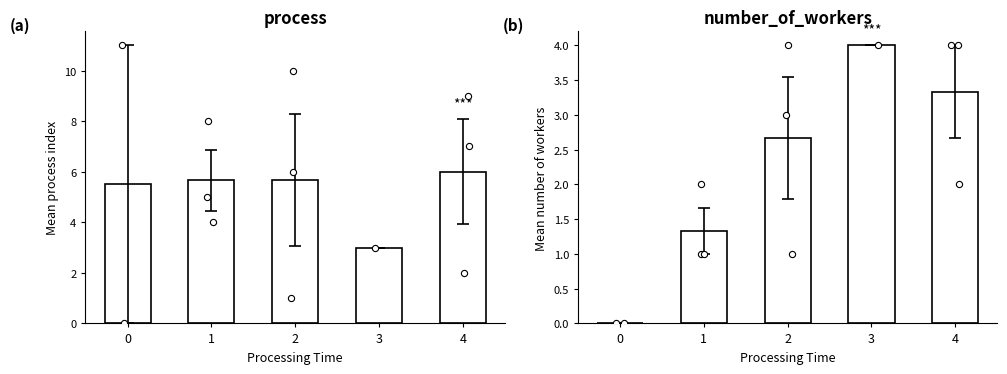

Which series reaches the maximum Y coordinate?

process